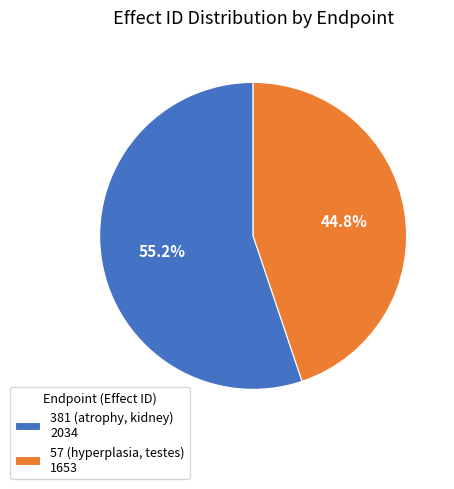

Does 57 (hyperplasia, testes) account for over 50% of the chart?

No